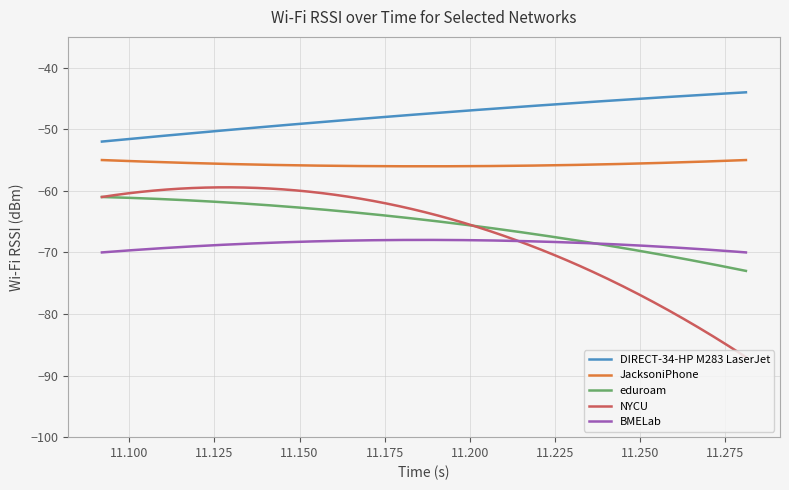

Which series has the widest spread of values?

NYCU